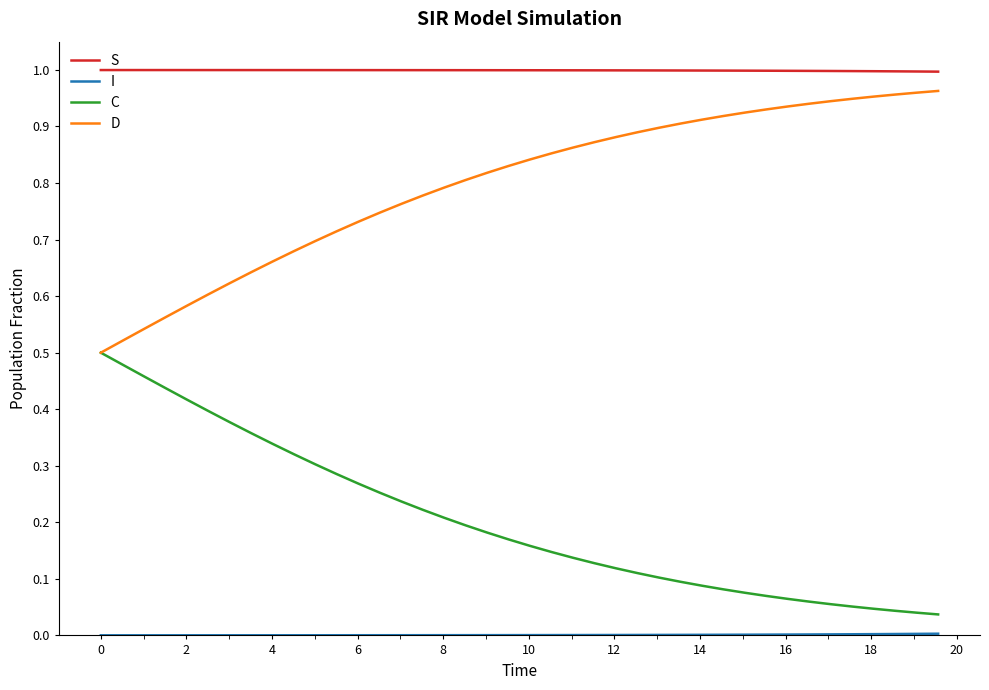

True or false: D and S intersect in this chart.

False